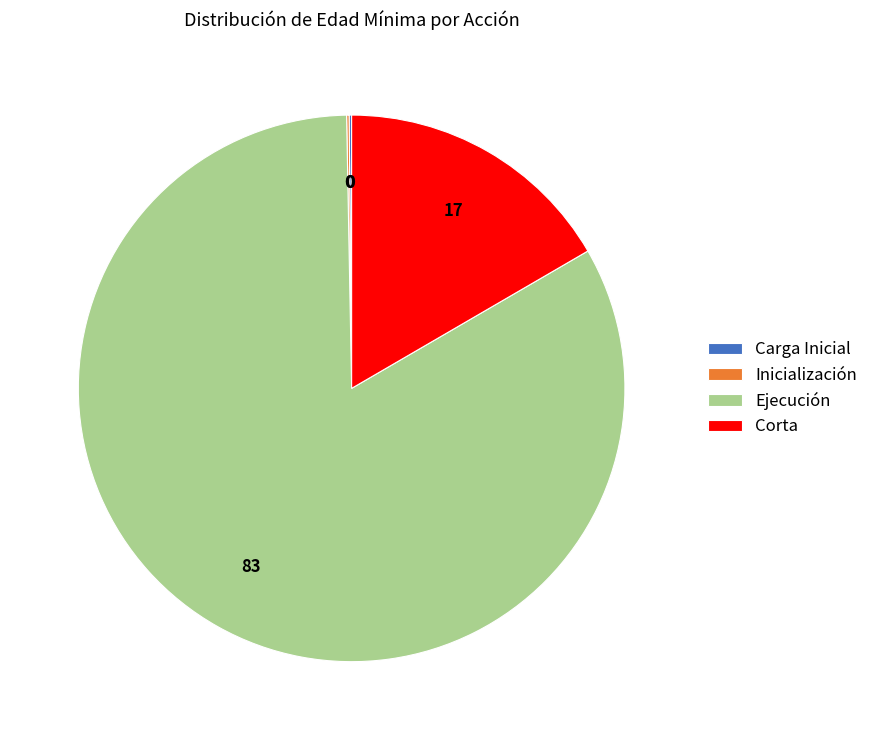

Is it true that Ejecución is 83% of the pie?

True